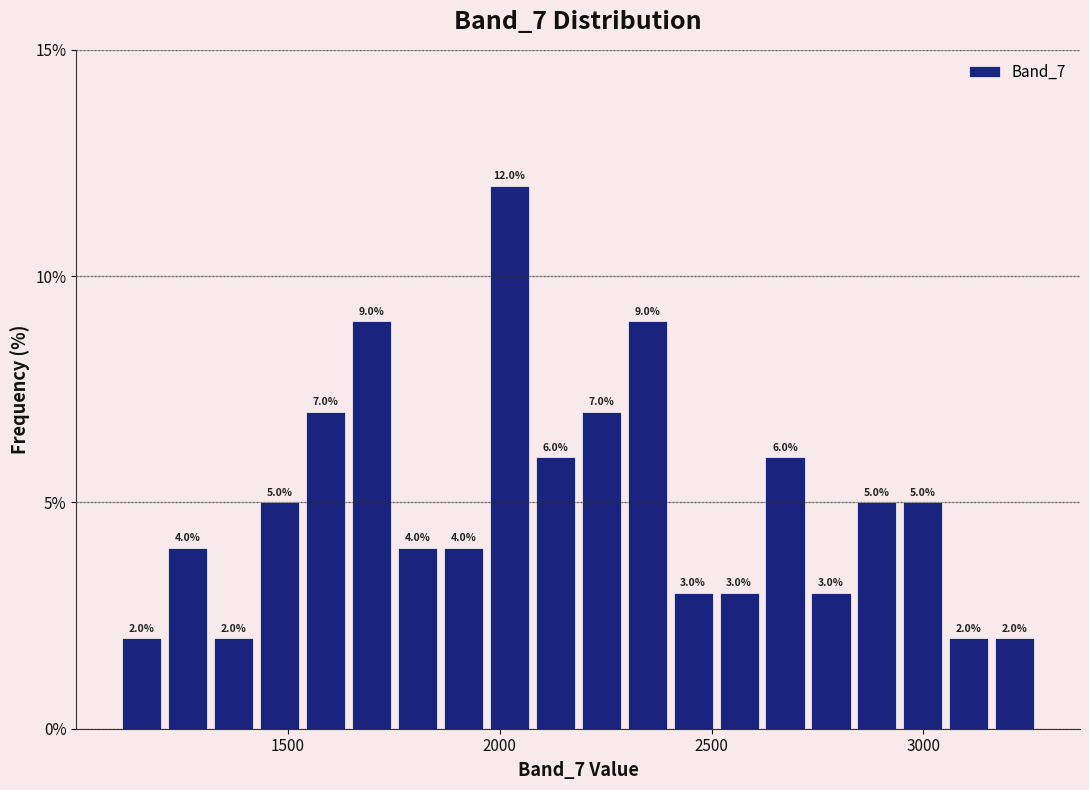

Around what value on the x-axis is the tallest bar? Give the approximate position of its centre, as read against the axis.

2000